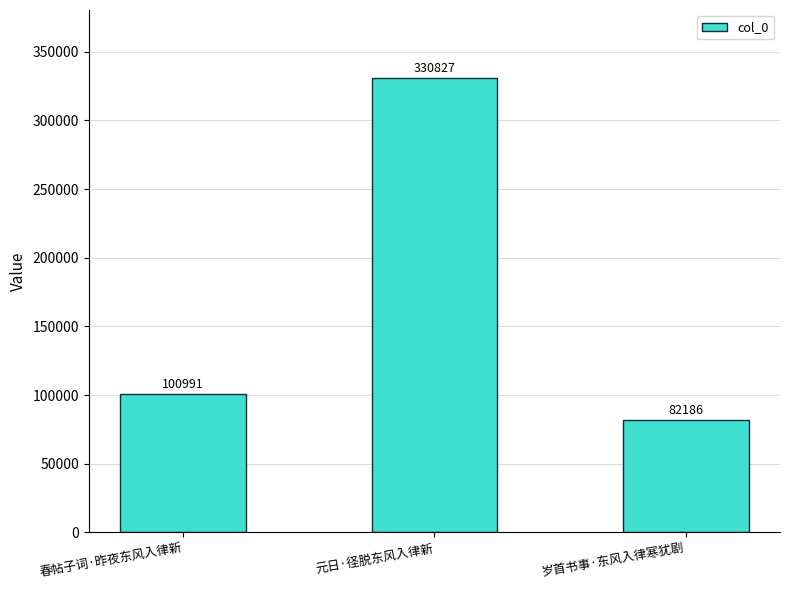

Reading left to right, extract all data points from this chart.

春帖子词·昨夜东风入律新=100991	元日·径脱东风入律新=330827	岁首书事·东风入律寒犹剧=82186